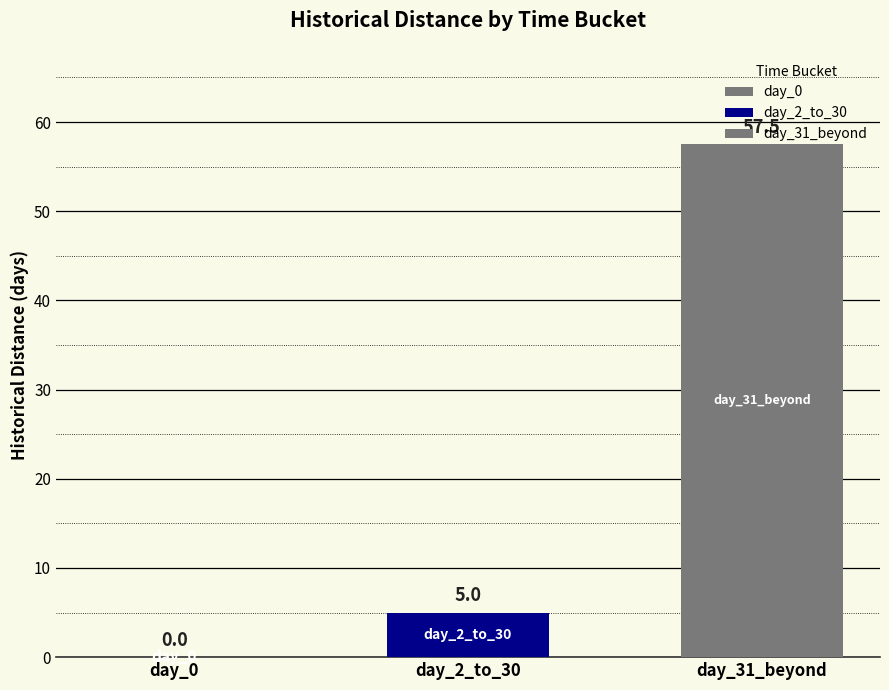

Count the number of data series in this chart.

2